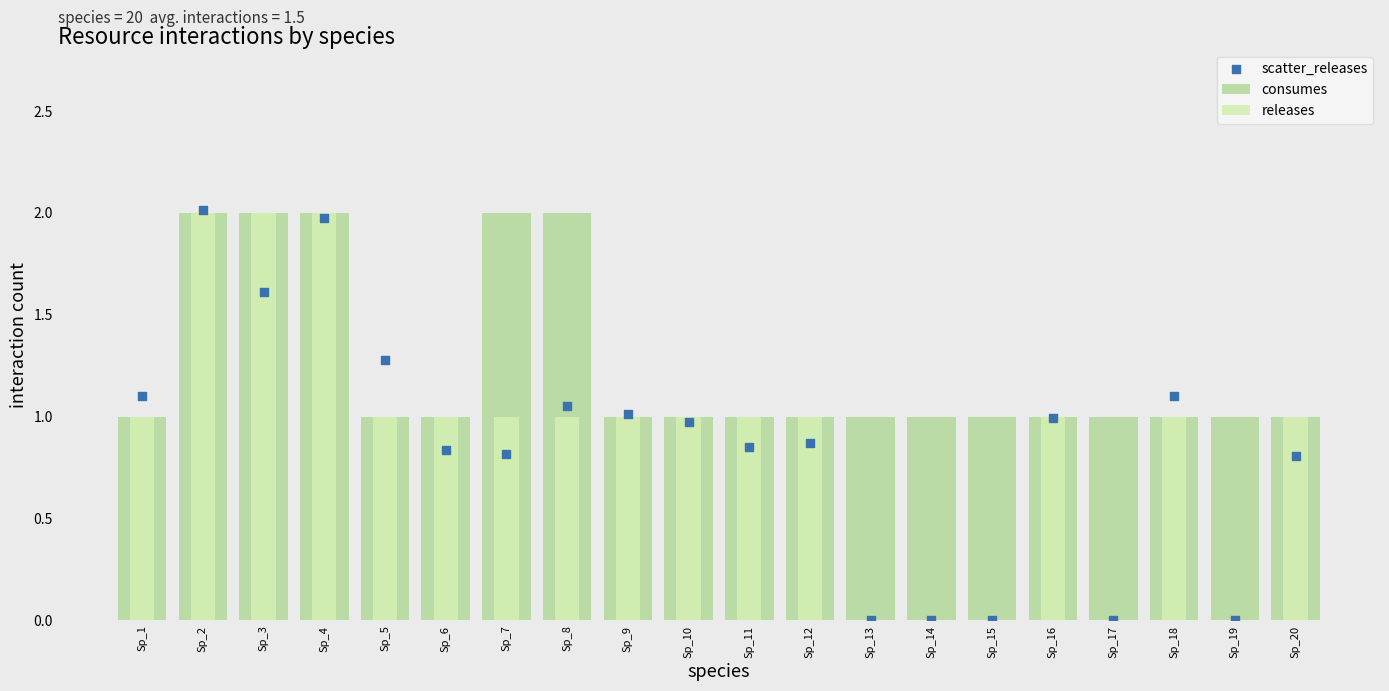

Is the value of scatter_releases at Sp_12 greater than the value of consumes at Sp_15?

No